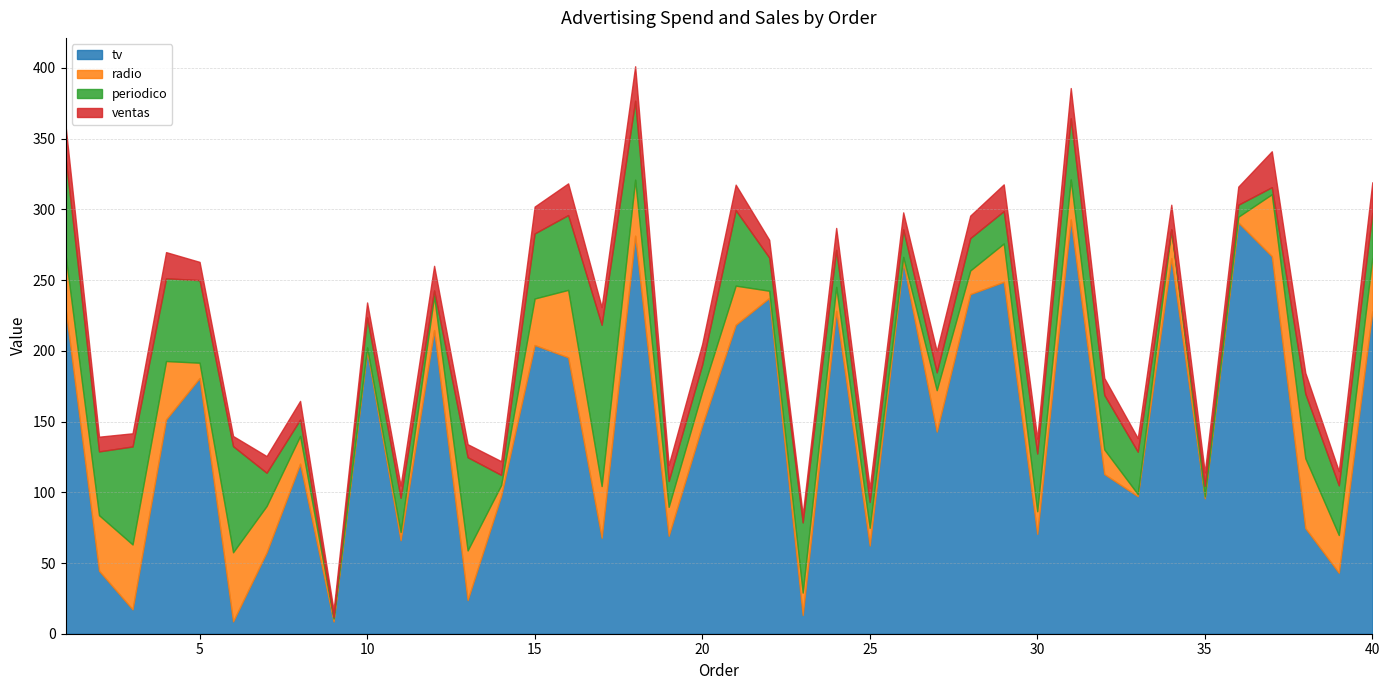

What is the total value across all series at 15?

302.0